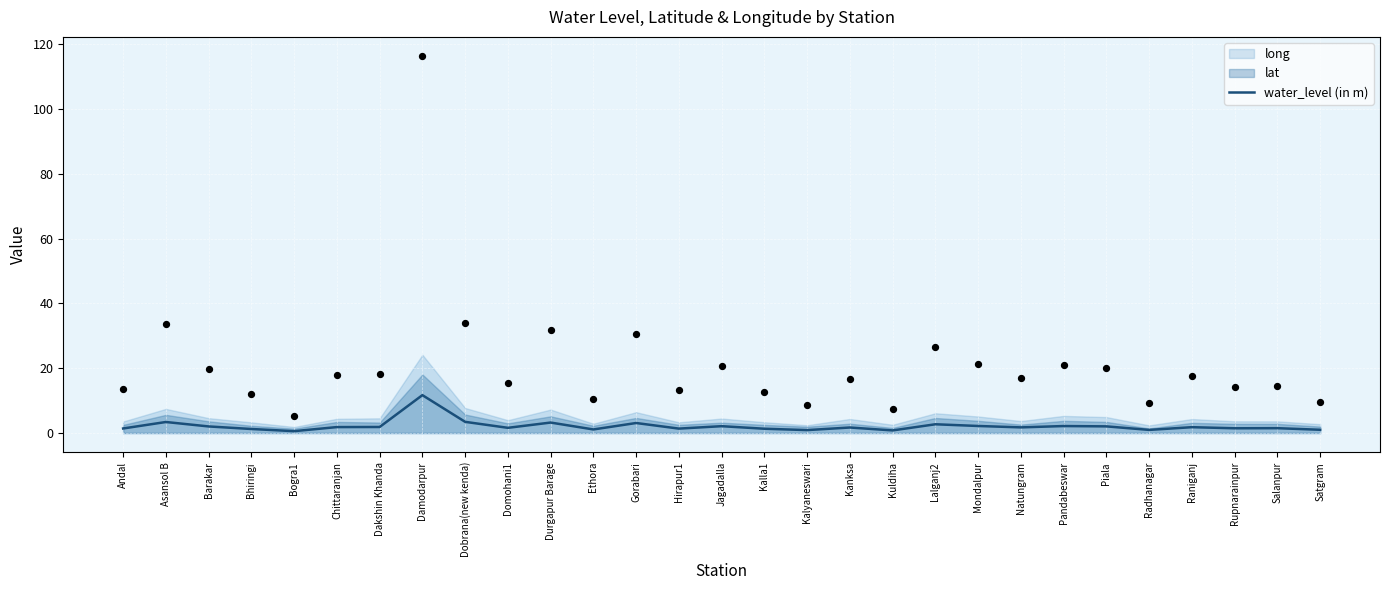

Approximately how many times larger is the value at Andal compared to Natungram?

0.8